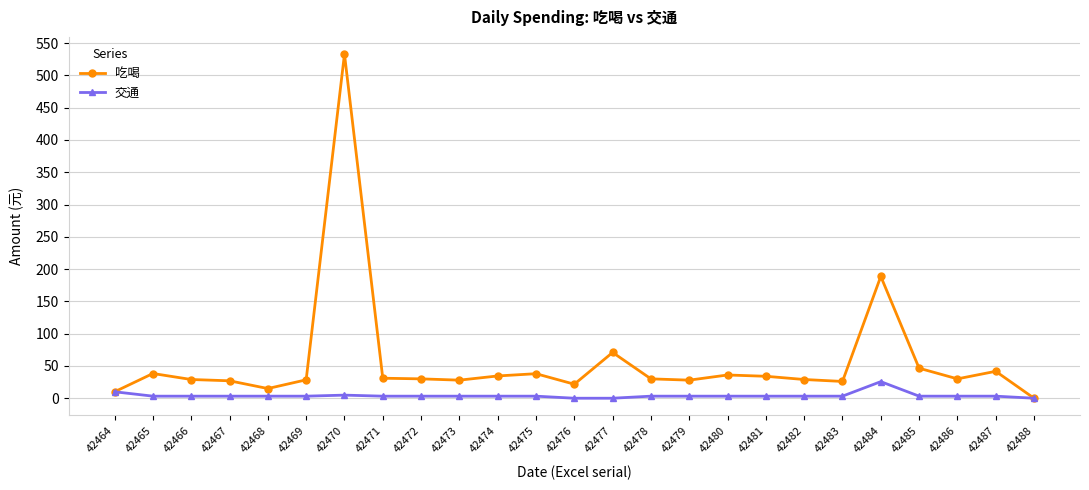

True or false: 交通 has a value of 3.2 at 42471.

True